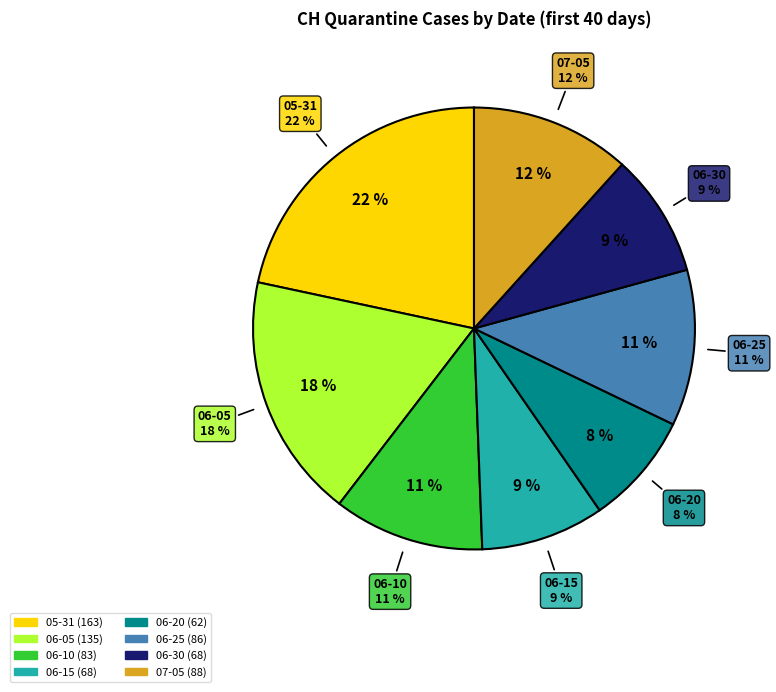

Is the sum of 2020-06-26 and 2020-07-03 greater than half?

No